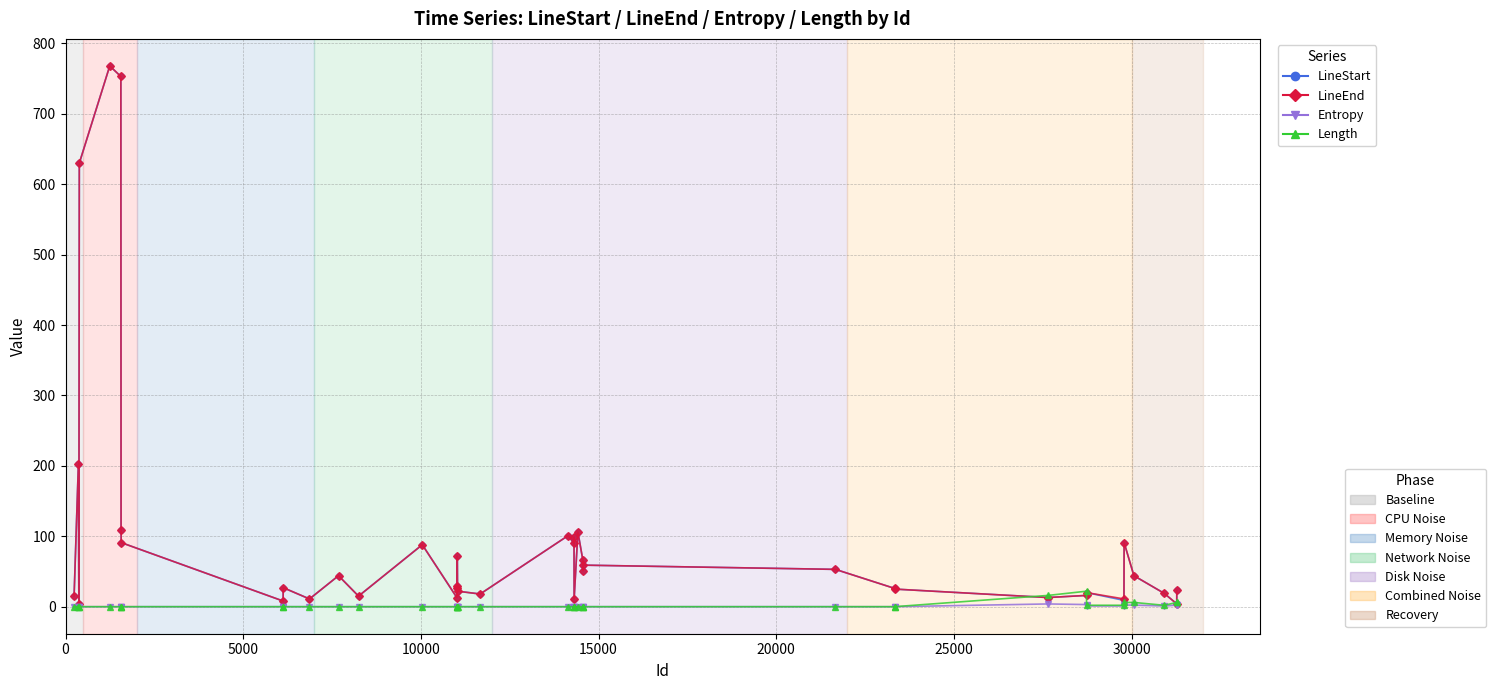

What is the greatest value displayed?

768.0